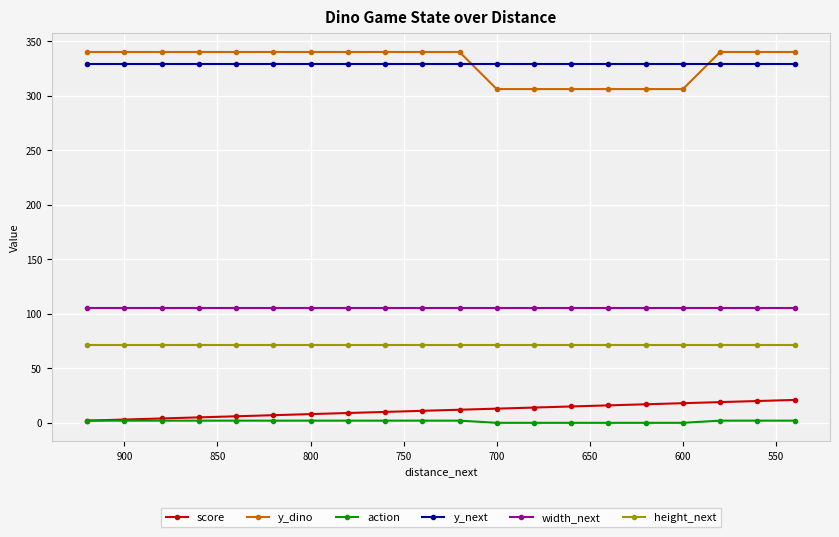

True or false: height_next and action cross at least once.

False